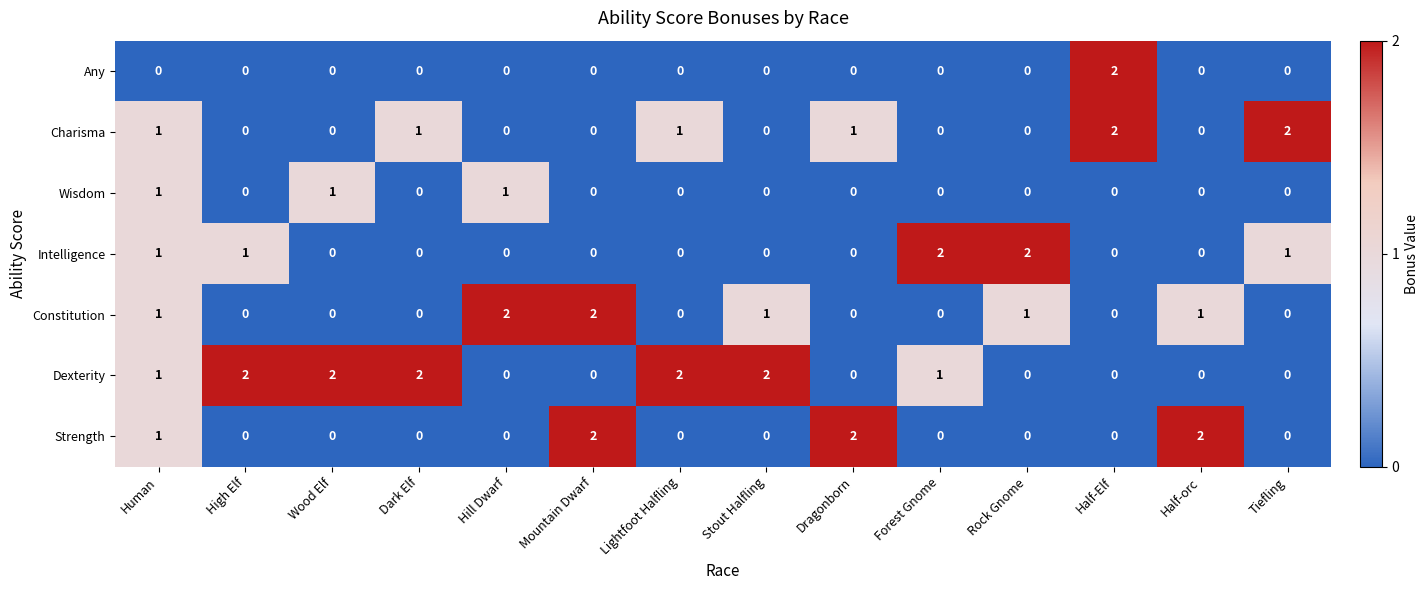

Which series has the largest total across all categories?

Dexterity